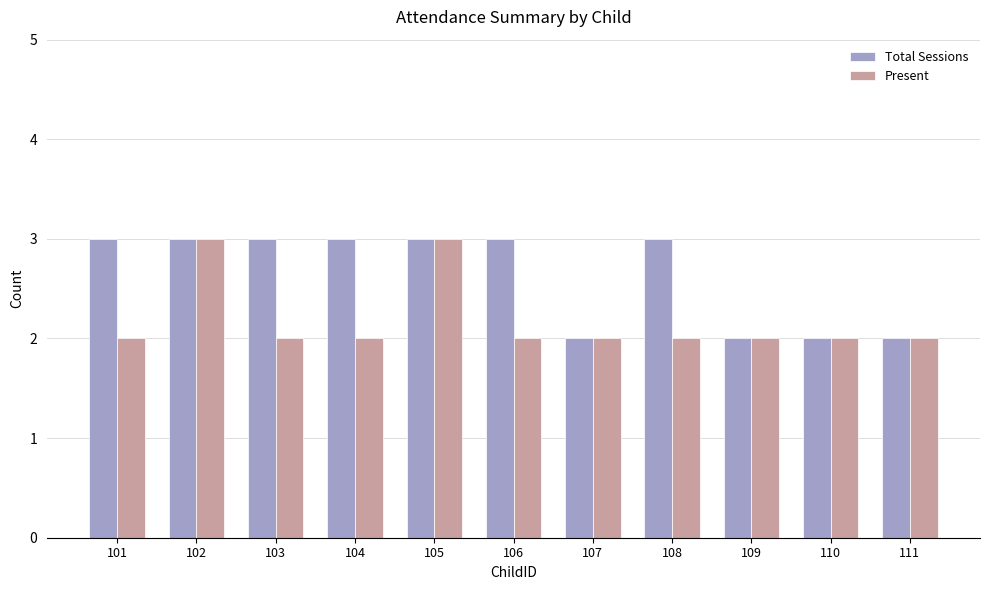

Reading left to right, list all the values displayed in this chart.

Total Sessions: 101=3	102=3	103=3	104=3	105=3	106=3	107=2	108=3	109=2	110=2	111=2
Present: 101=2	102=3	103=2	104=2	105=3	106=2	107=2	108=2	109=2	110=2	111=2